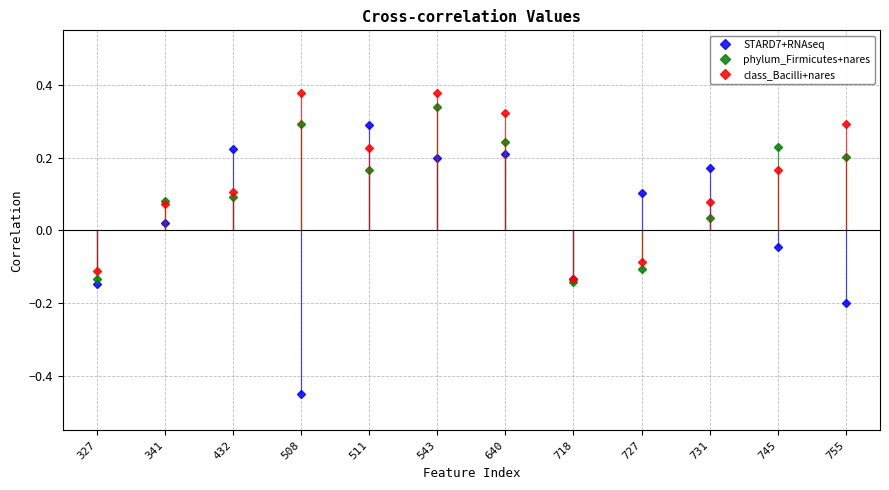

At how many categories does at least one series exceed 0?

10